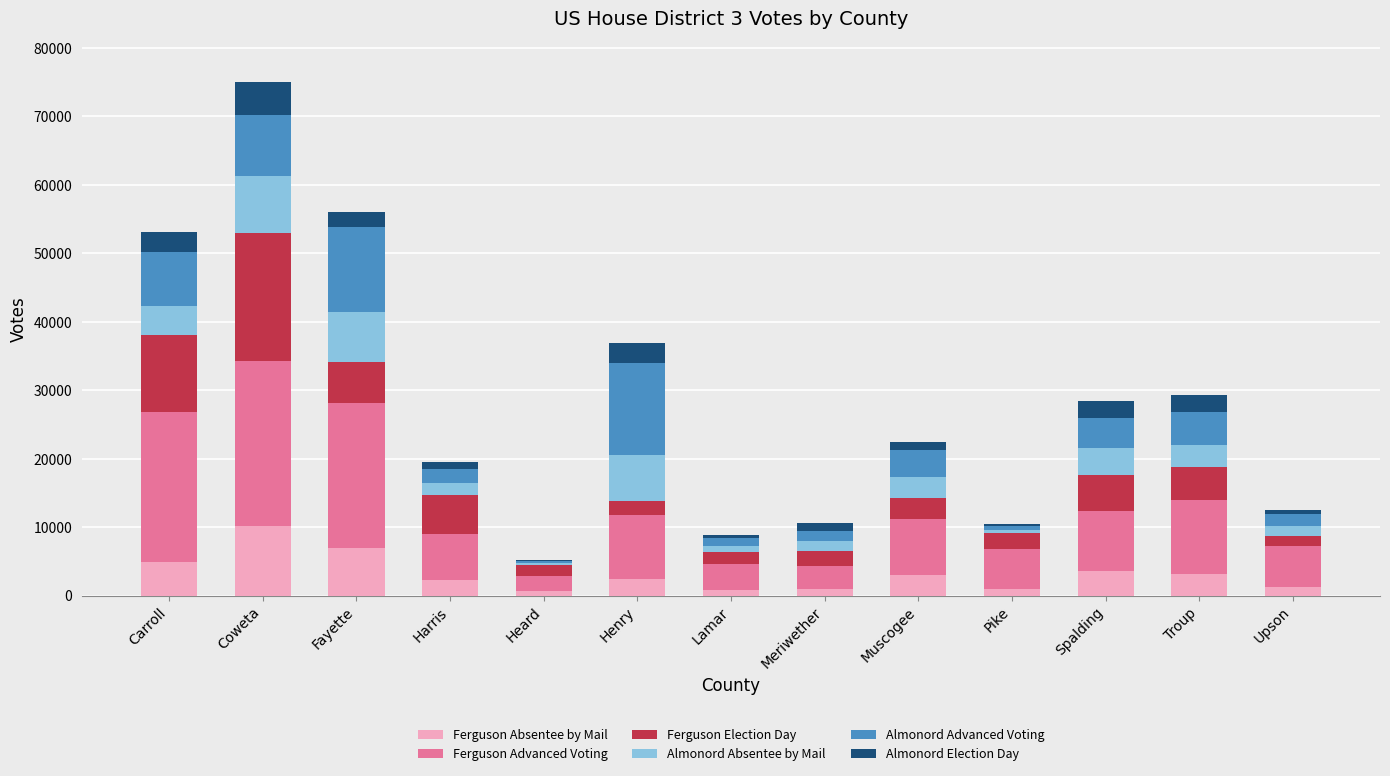

At which category is the sum across all series the highest?

Coweta